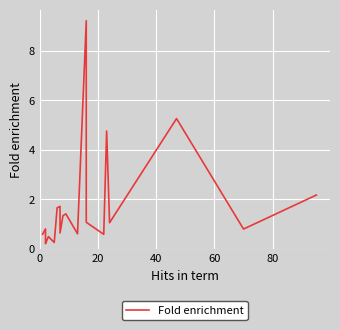

What is the maximum value shown in the chart?

9.2